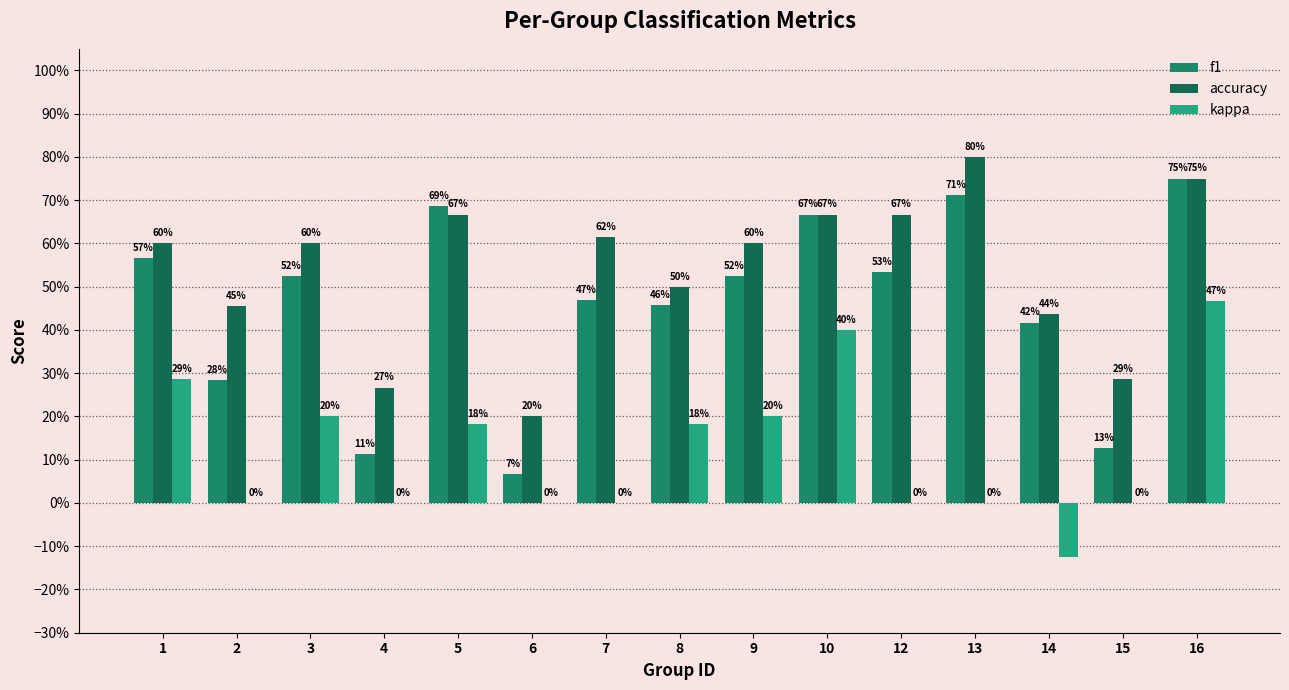

Which category has the lowest value in the kappa series?

14